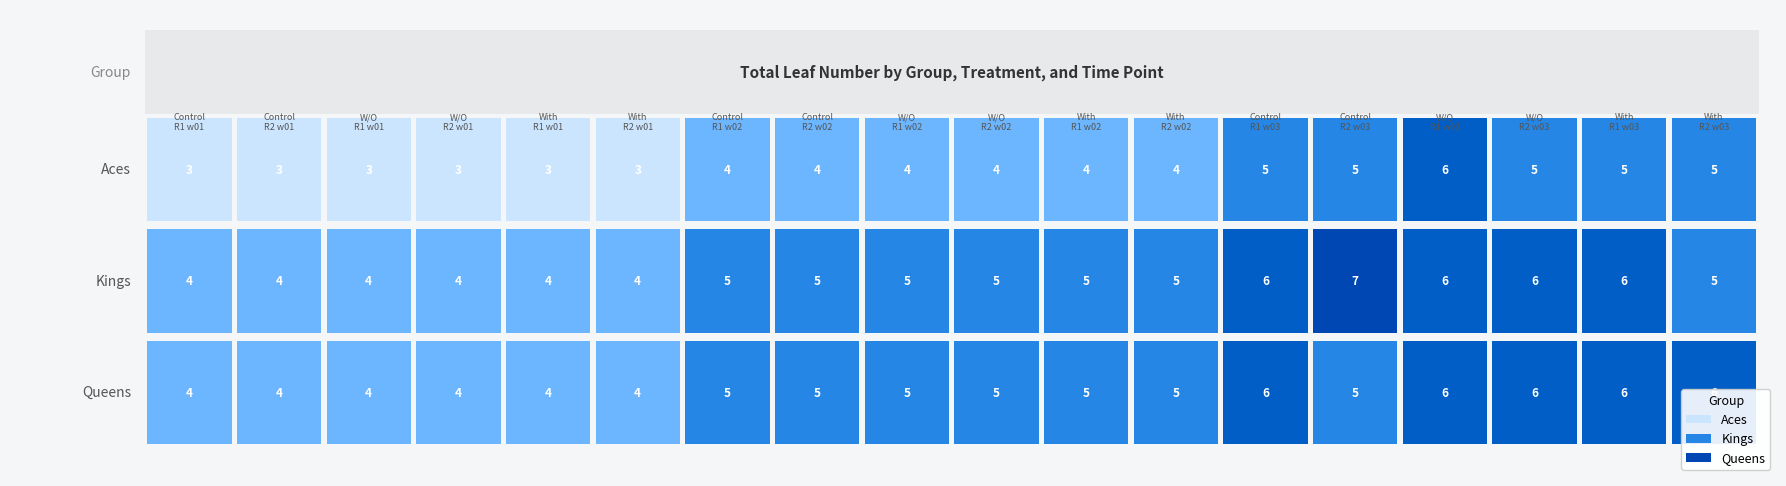

List the series in order of their peak value, highest first.

Kings, Aces, Queens